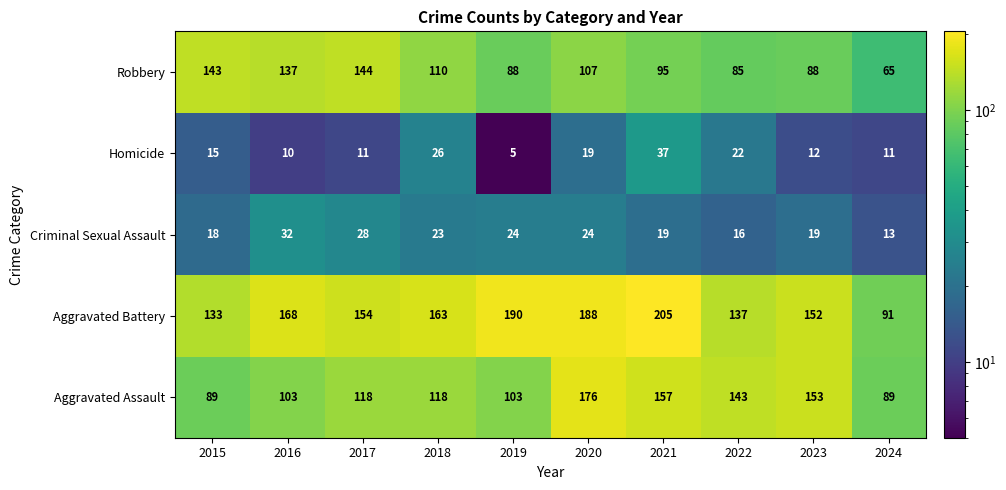

The value of Criminal Sexual Assault at 2018 is 40. True or false?

False